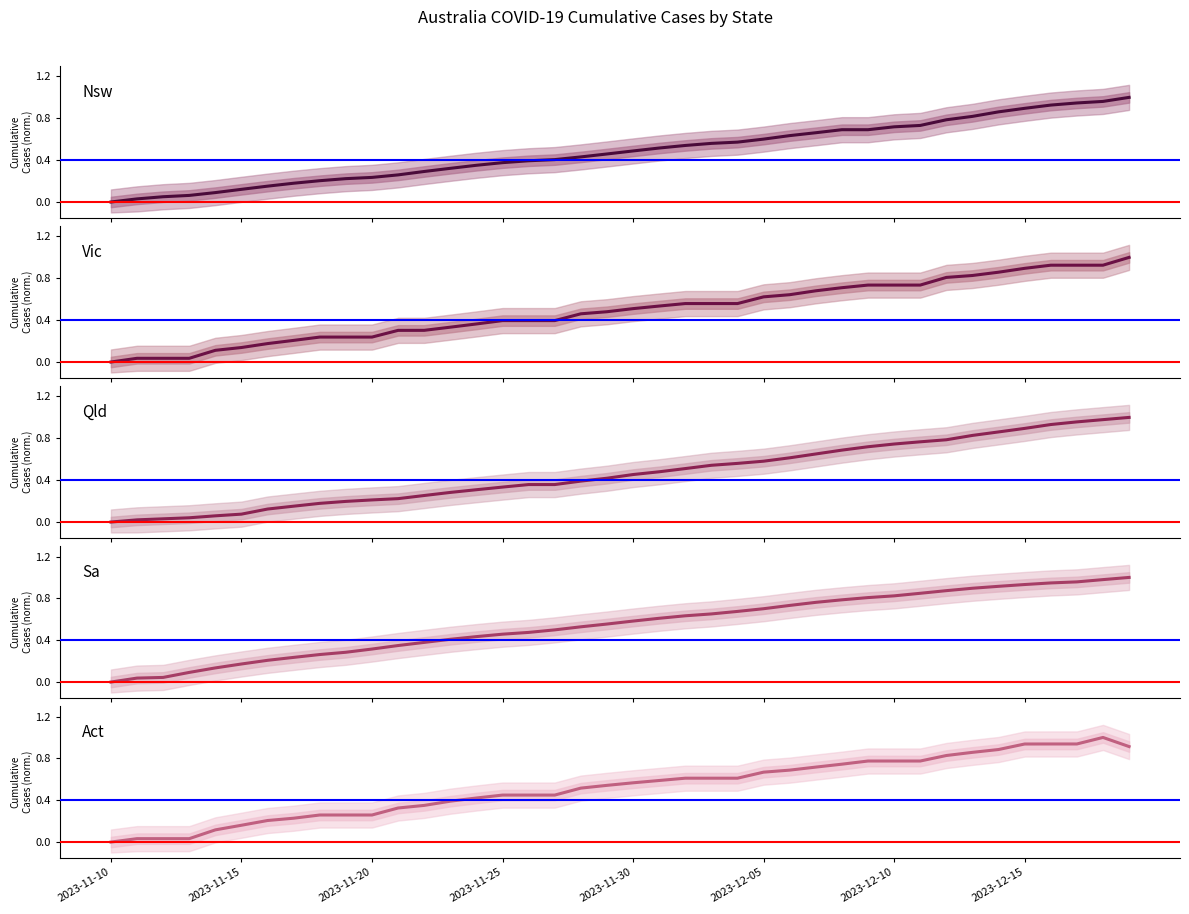

What is the total value across all series at 2023-12-15?

4.6